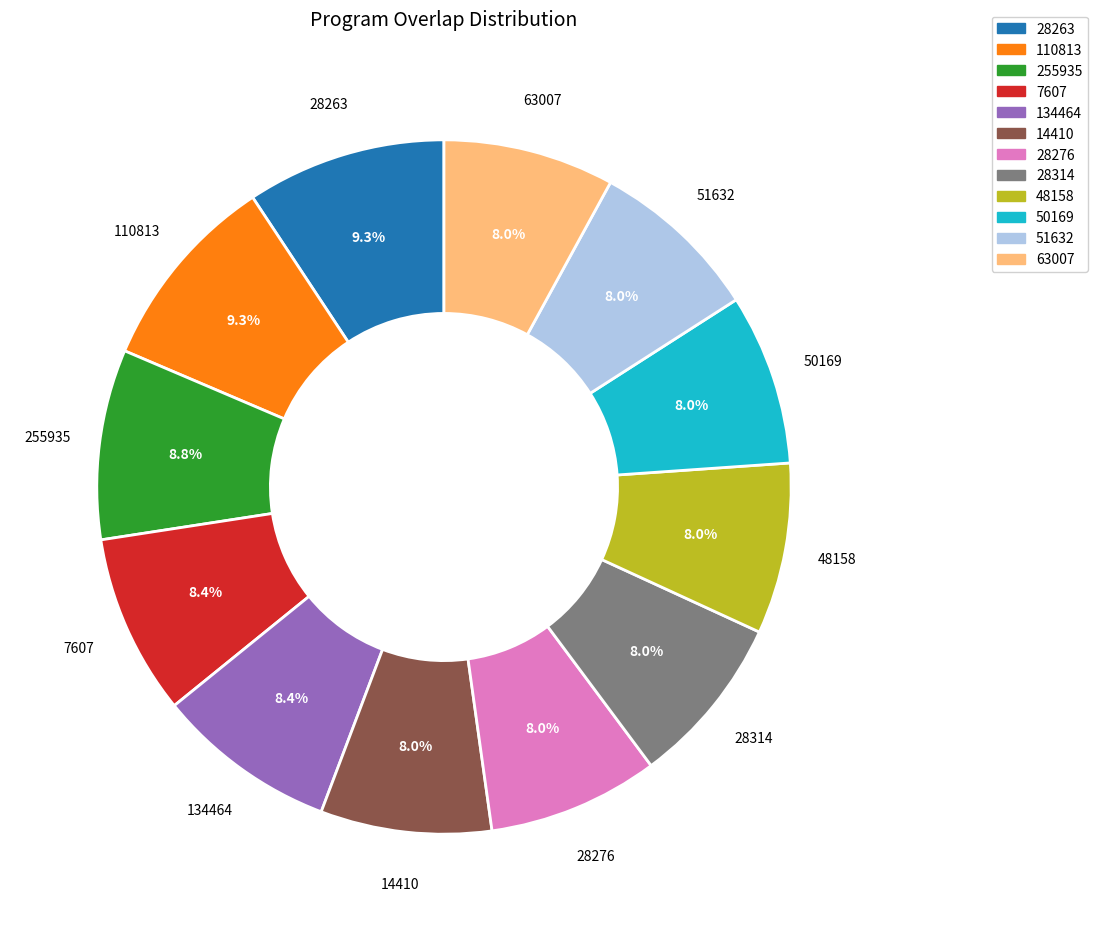

Approximately how many times larger is the value at 51632 compared to 110813?

0.9